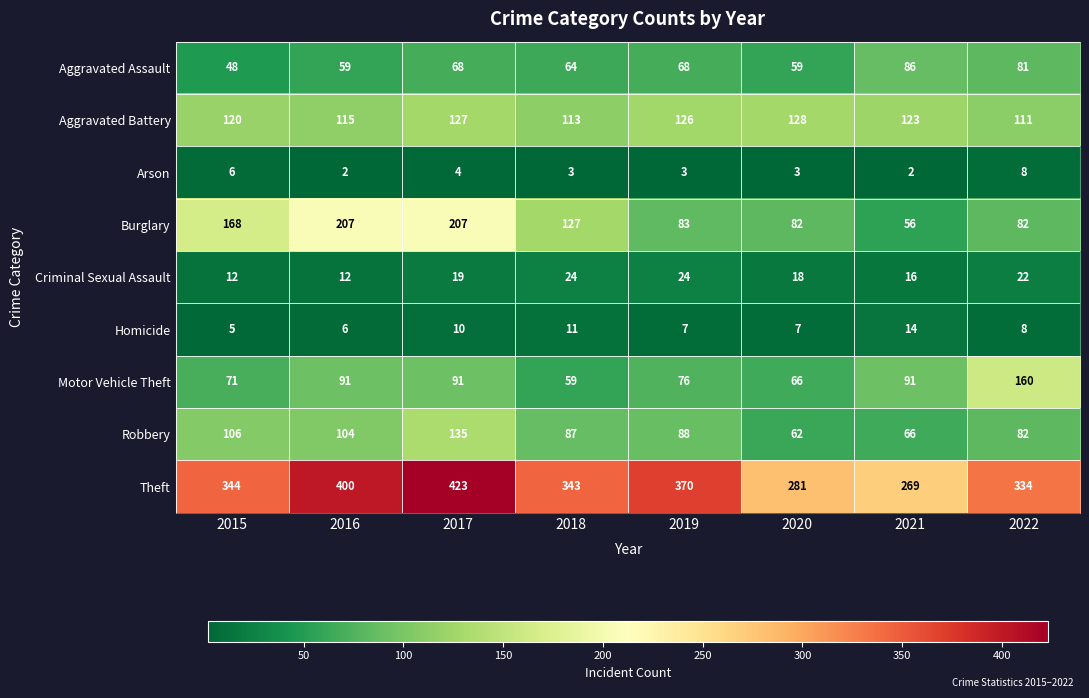

Which category has the highest value across all series?

2017